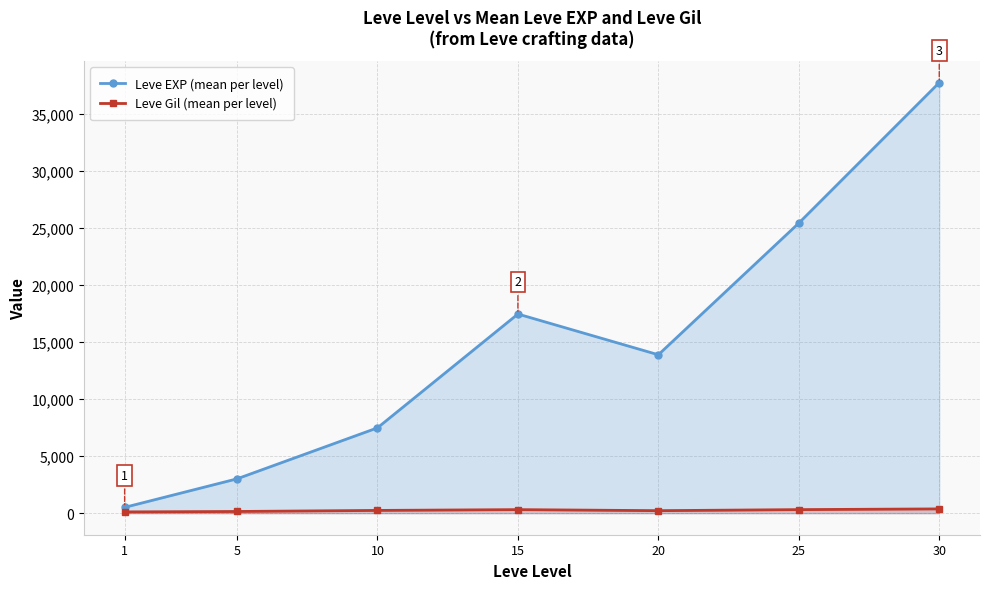

How many data points in Leve EXP (mean per level) are less than 13876?

3